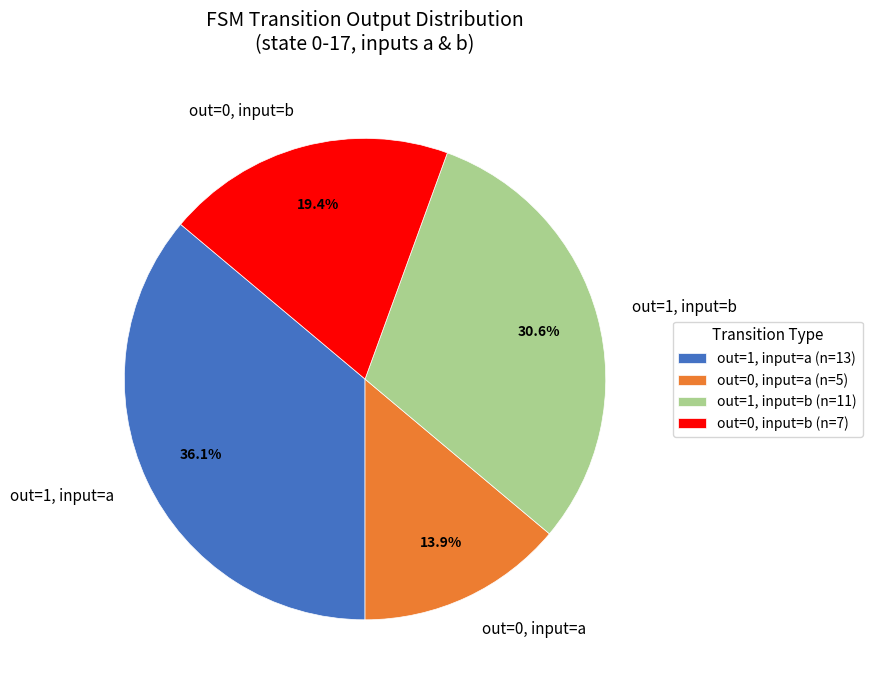

Approximately how many times larger is the value at out=0, input=b compared to out=0, input=a?

1.4